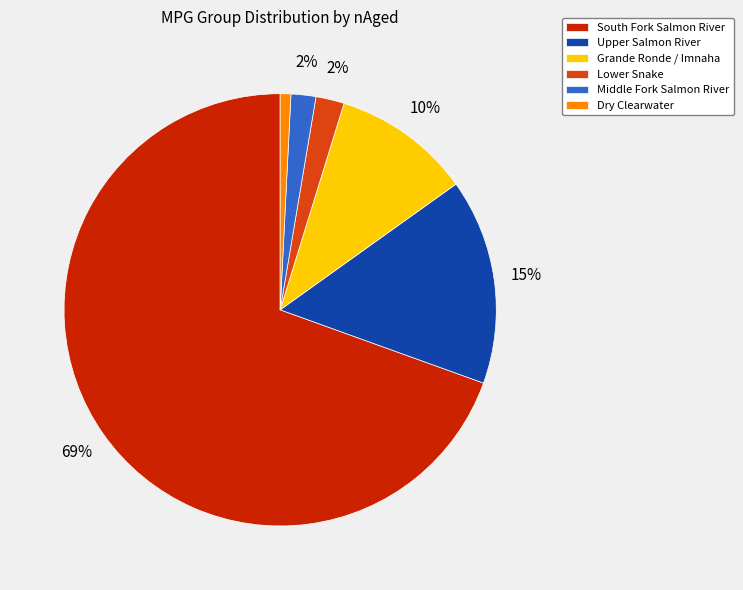

Is South Fork Salmon River the majority of the pie?

Yes